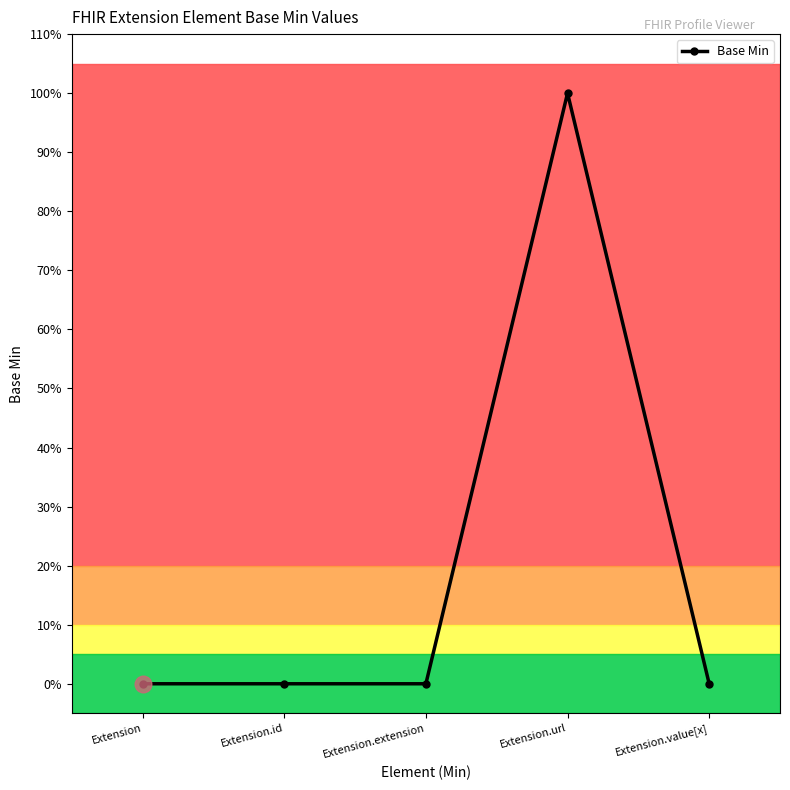

Does the chart have visible grid lines?

No